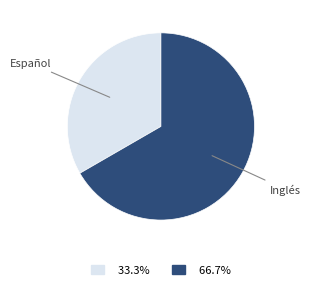

Is there a majority slice in this chart?

Yes